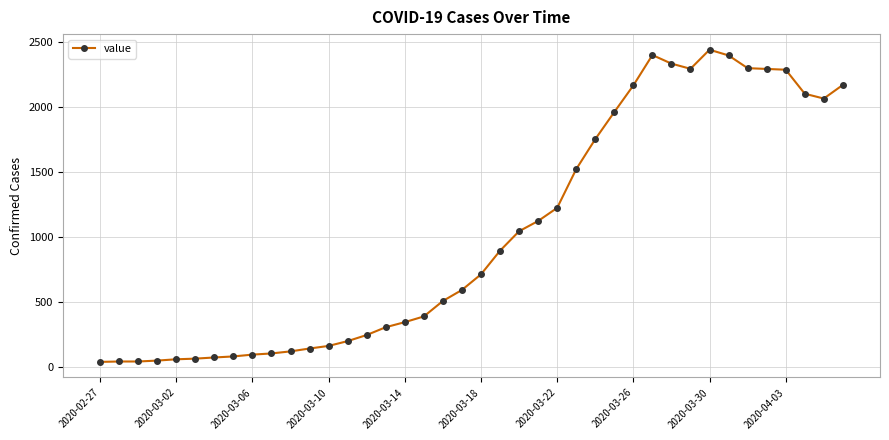

What is the smallest value displayed?

40